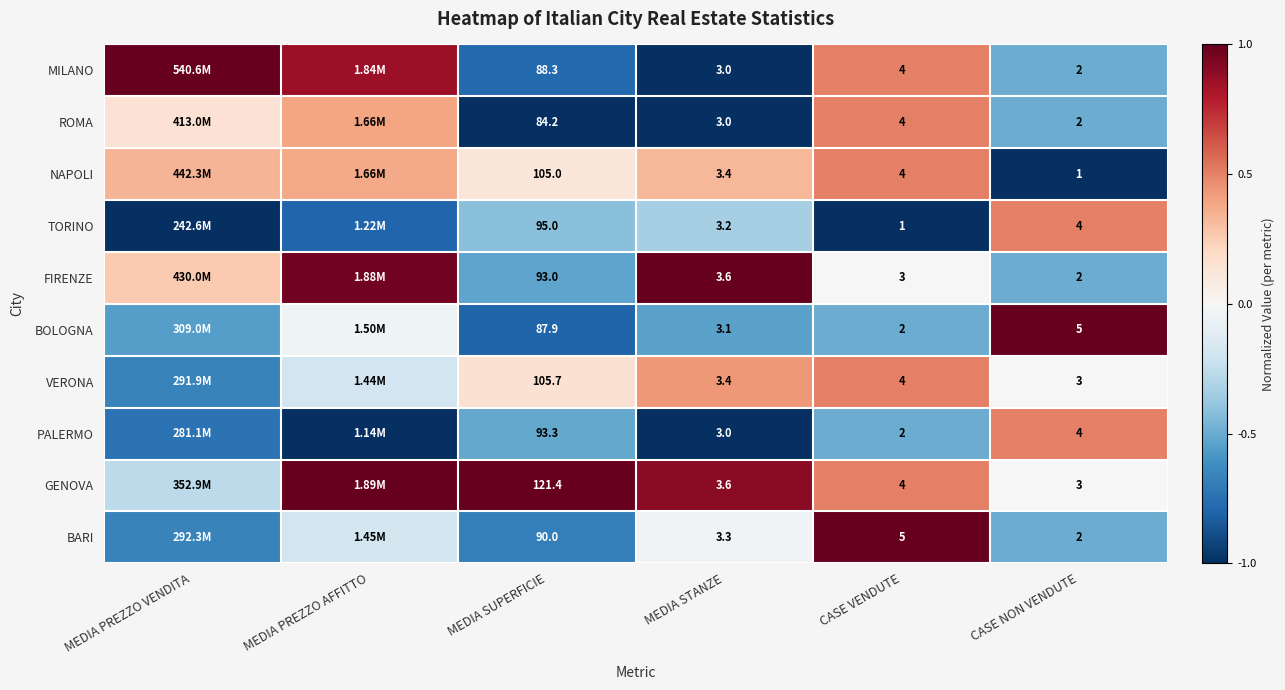

What is the total value across all series at CASE VENDUTE?

33.0